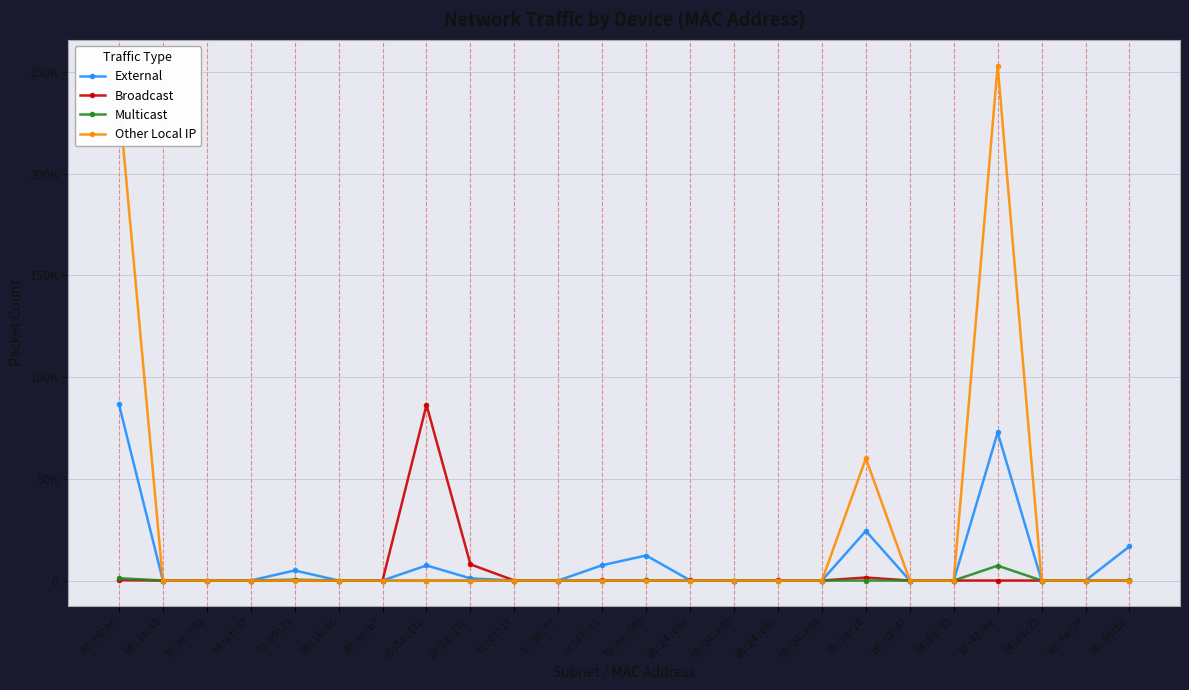

What is the label of the 3rd point from the right?

74:d4:23